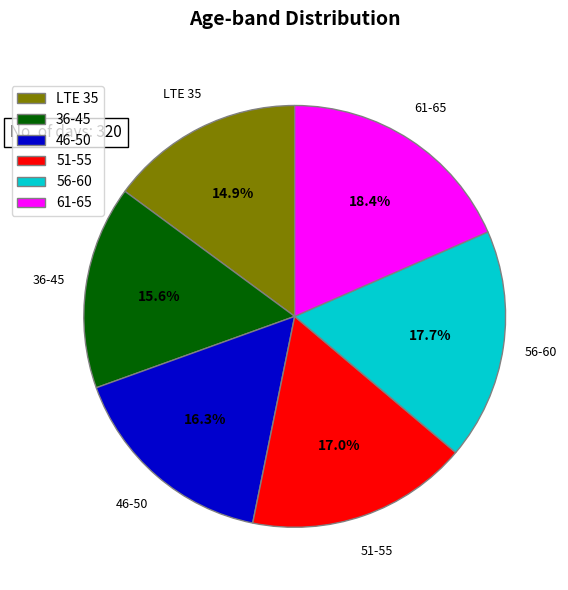

What percentage is the 61-65 slice, to the nearest percent?

18%